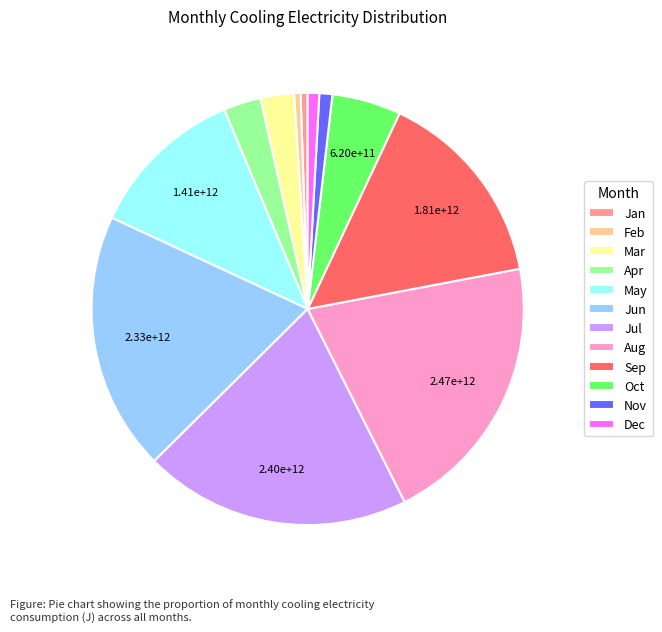

Between Jan and Apr, which is larger?

Apr